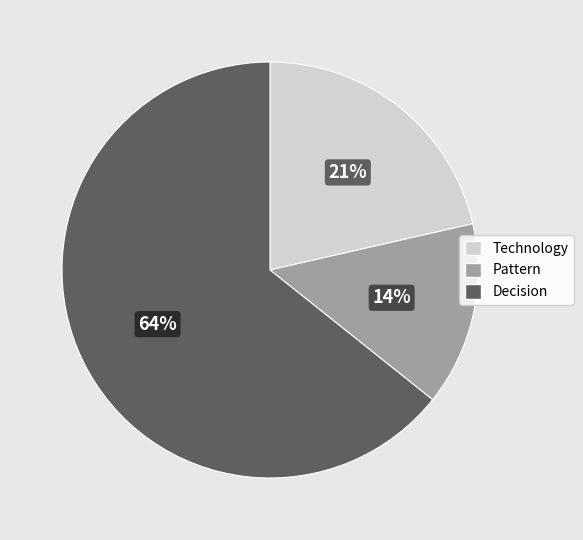

Between Decision and Technology, which is larger?

Decision